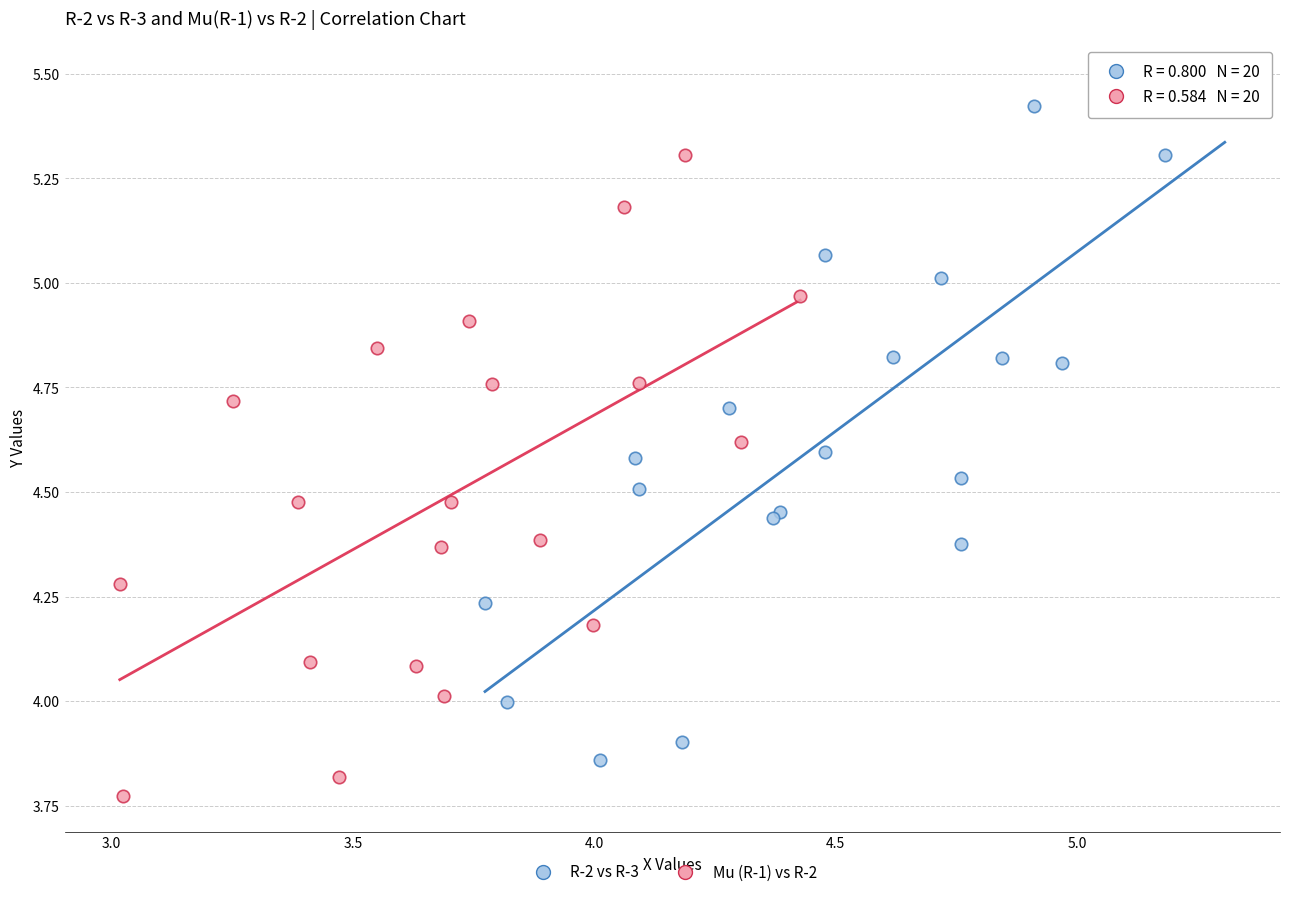

Which series contains the highest Y value?

R-2 vs R-3